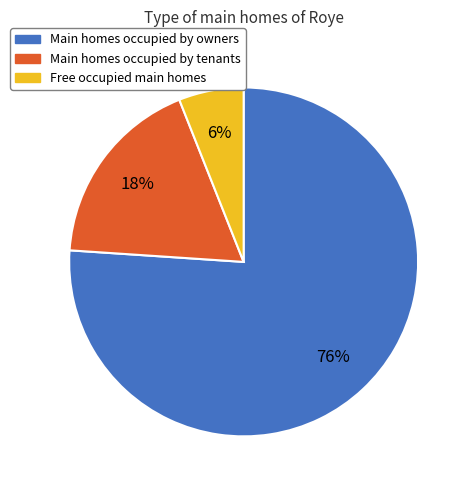

To the nearest percent, what is the difference between the largest and smallest slice percentages?

70%